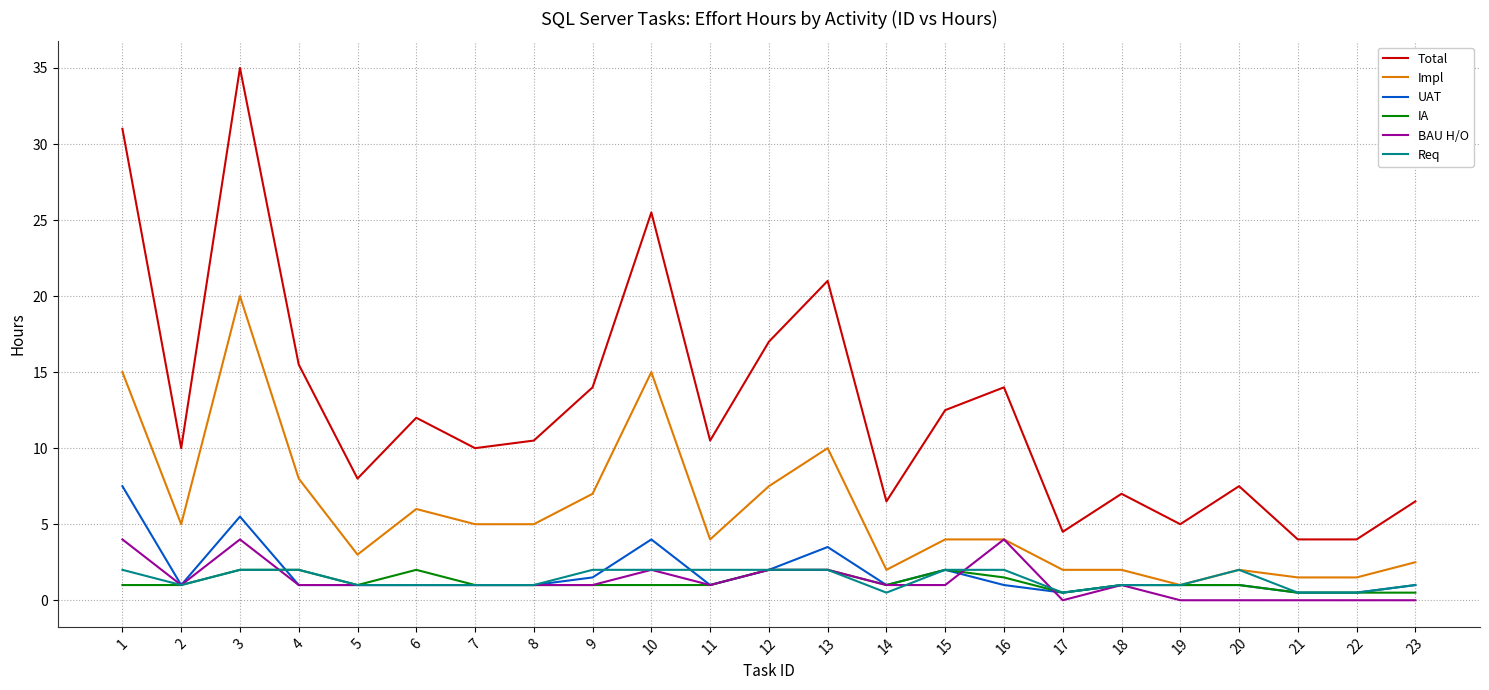

At which category is the sum across all series the highest?

3